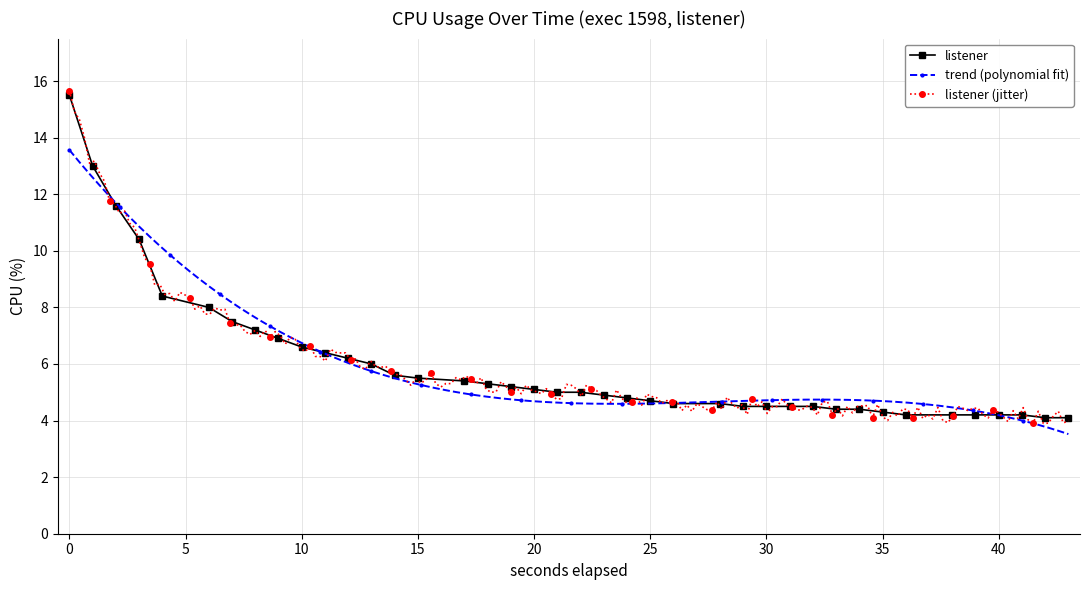

Reading left to right, transcribe all the data shown in this chart.

15.5	13.0	11.6	10.4	8.4	8.0	7.5	7.2	6.9	6.6	6.4	6.2	6.0	5.6	5.5	5.4	5.3	5.2	5.1	5.0	5.0	4.9	4.8	4.7	4.6	4.6	4.5	4.5	4.5	4.5	4.4	4.4	4.3	4.2	4.2	4.2	4.2	4.2	4.1	4.1